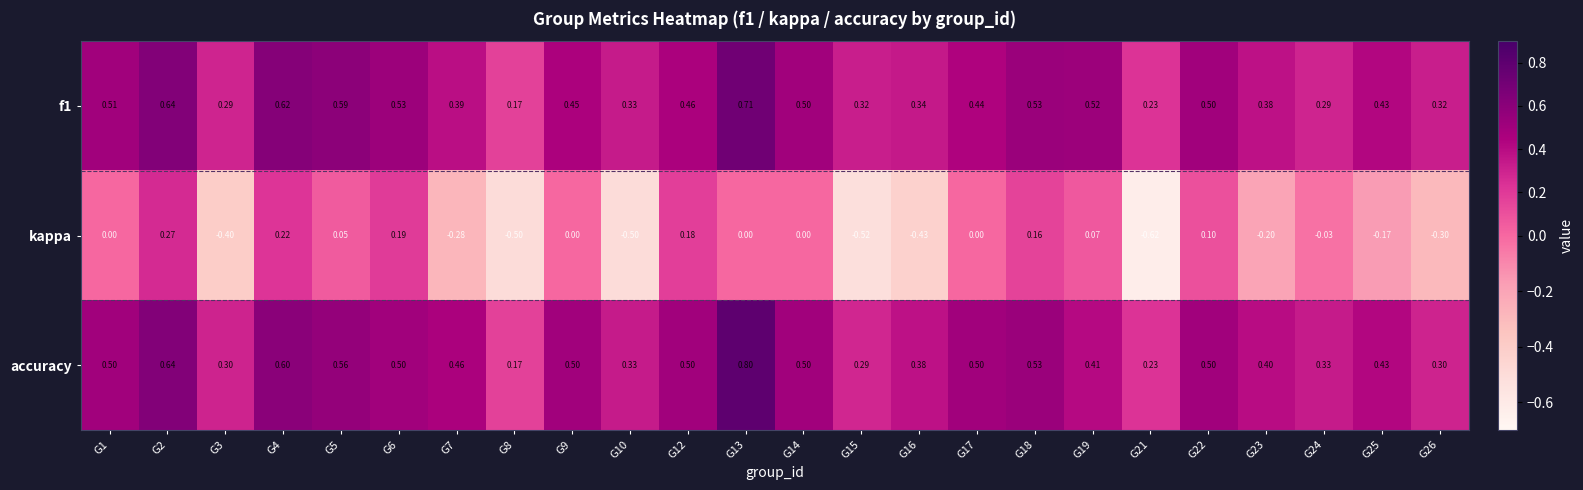

Which series has the largest range (max minus min)?

kappa